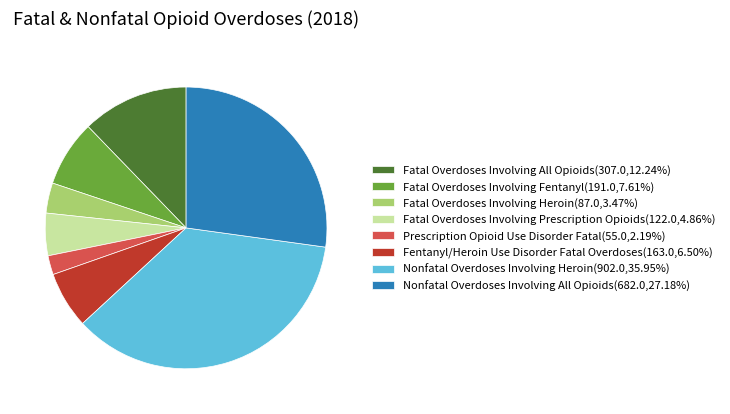

Does any single category account for the majority?

No